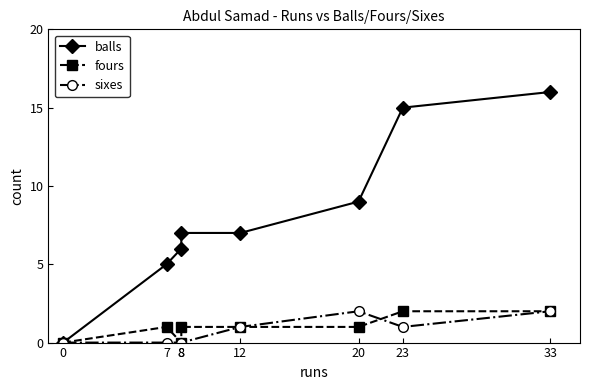

True or false: balls and sixes intersect in this chart.

False